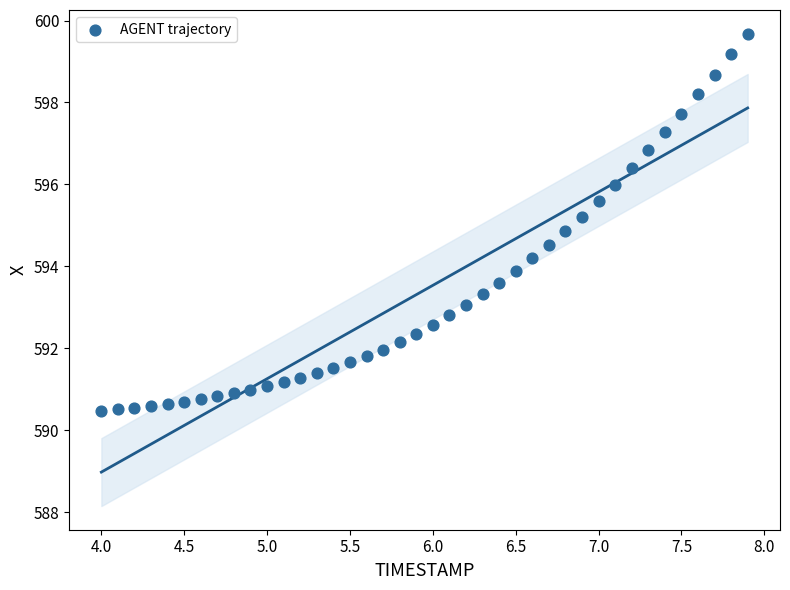

What is the range of Y values (max minus min)?

9.2